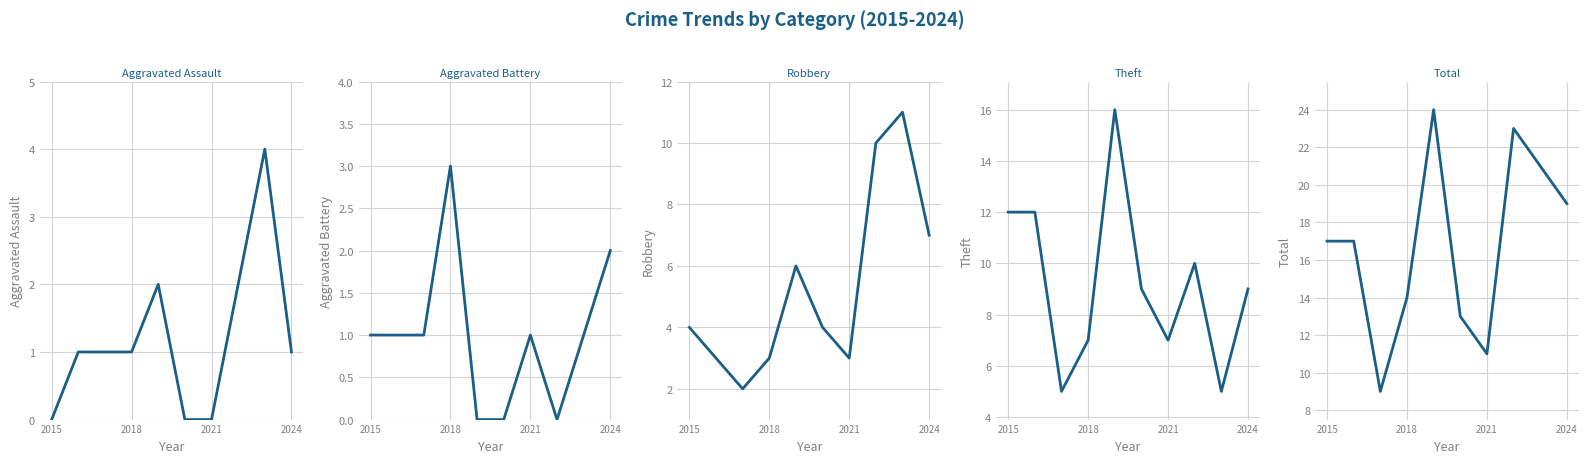

At how many categories does at least one series exceed 4?

10